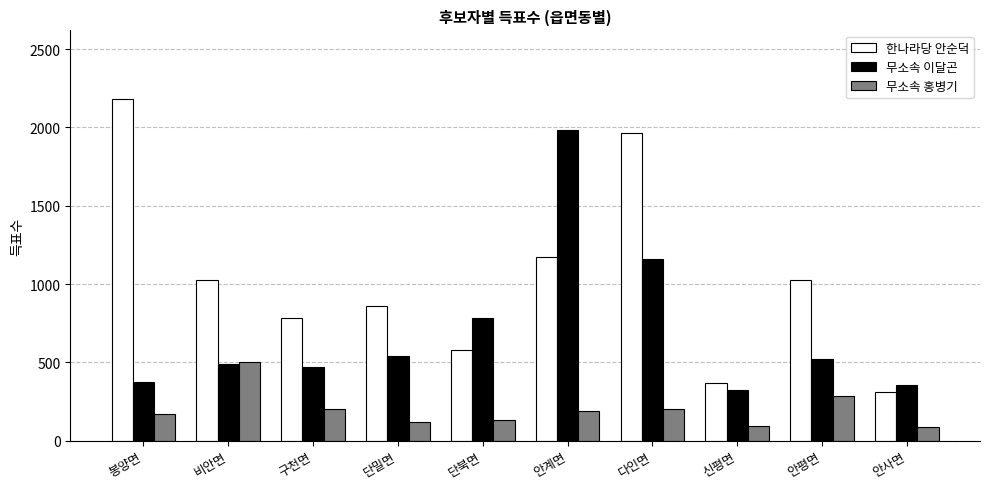

The 무소속 이달곤 series shows 472 at 구천면. True or false?

True